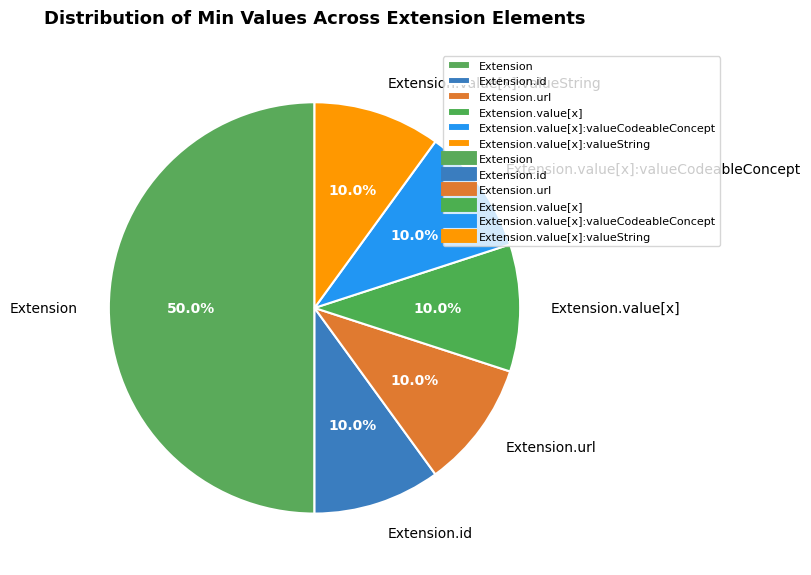

How many segments does this pie chart have?

6